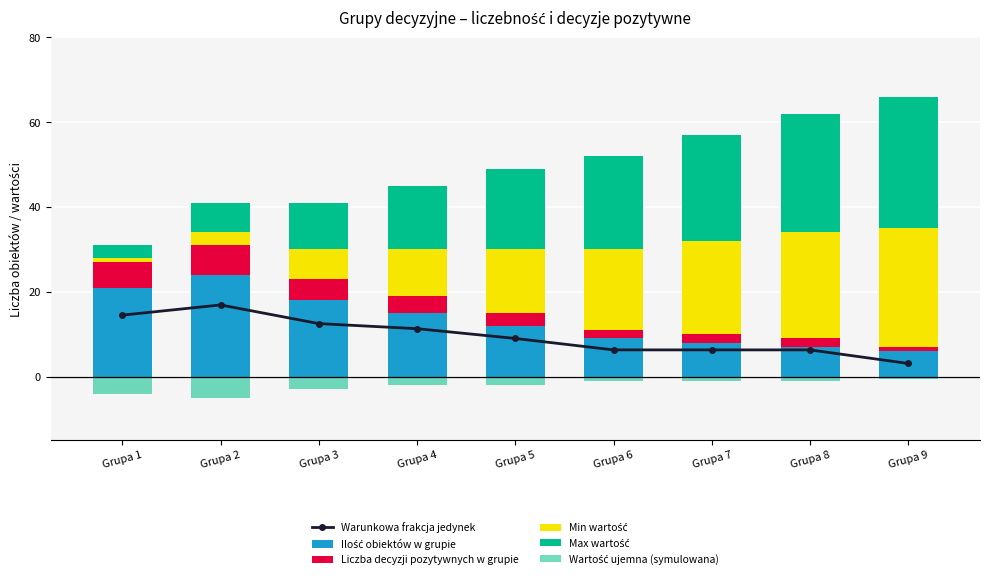

What is the value of the Ilość obiektów w grupie bar at the 5th from the left?

12.0